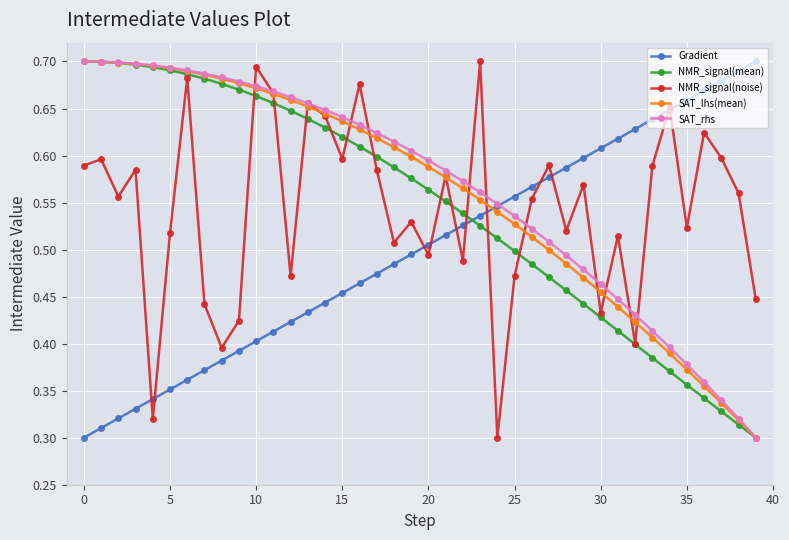

How many times do Gradient and SAT_lhs(mean) cross each other?

1